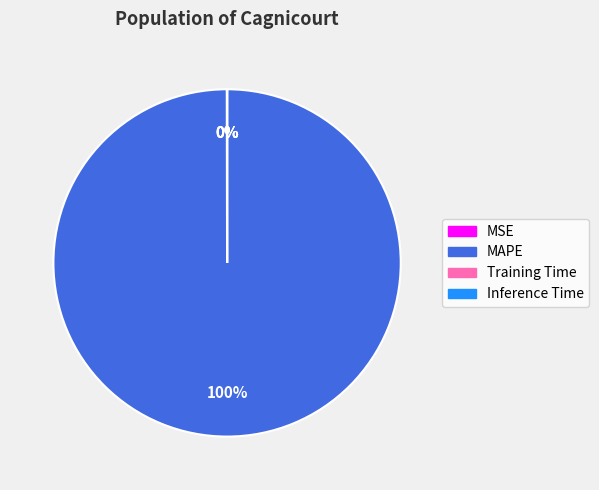

Is there any slice that represents more than half of the pie?

Yes